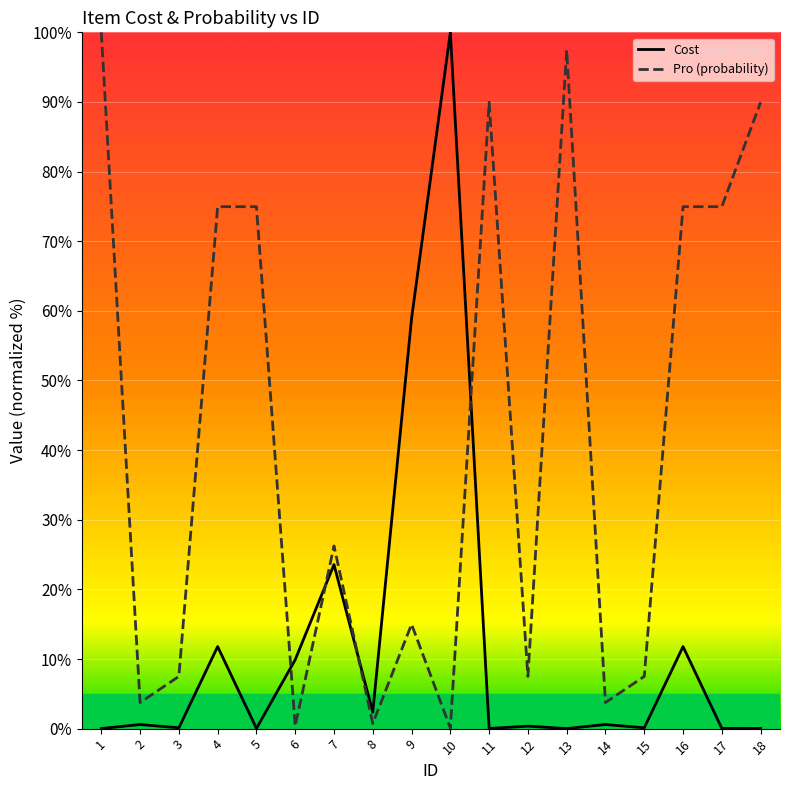

What are all the series names shown in the legend?

Cost, Pro (probability)